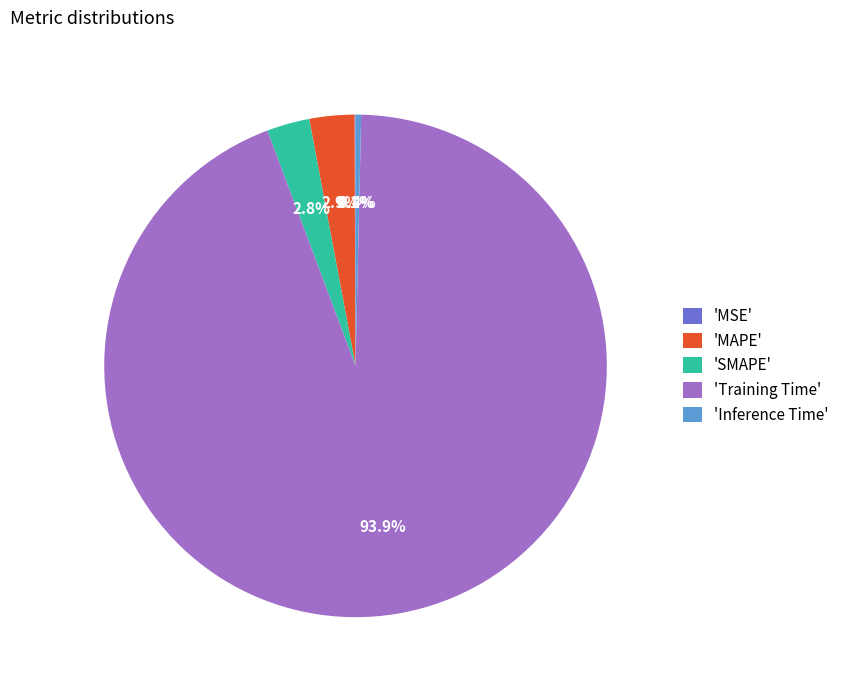

Do 'MAPE' and 'SMAPE' together represent more than half of the pie?

No